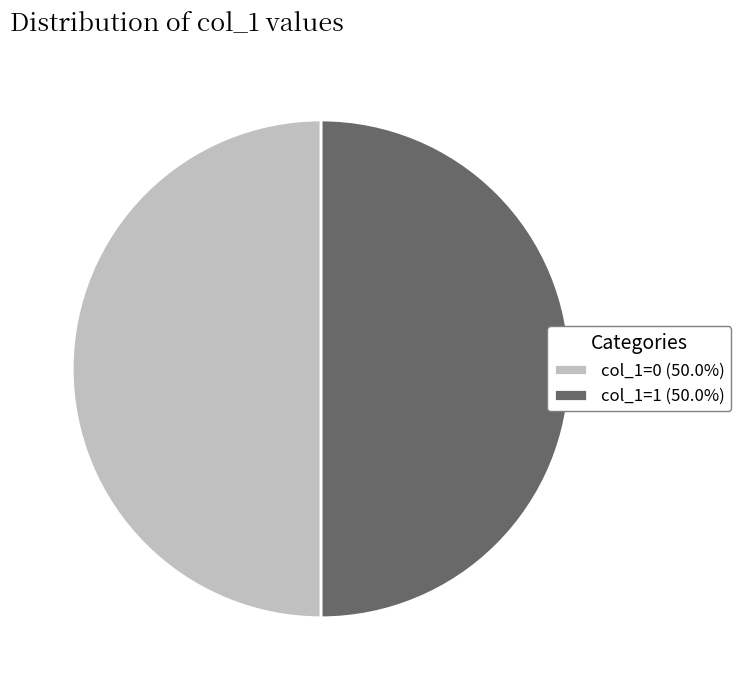

Do col_1=0 (50.0%) and col_1=1 (50.0%) together represent more than half of the pie?

Yes